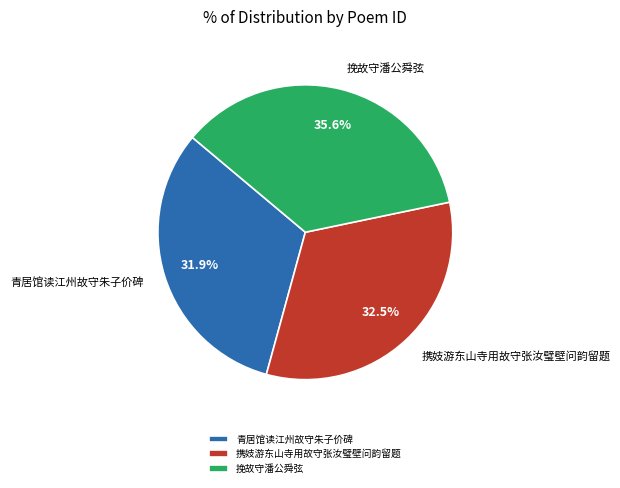

What percentage is the 挽故守潘公舜弦 slice, to the nearest percent?

36%